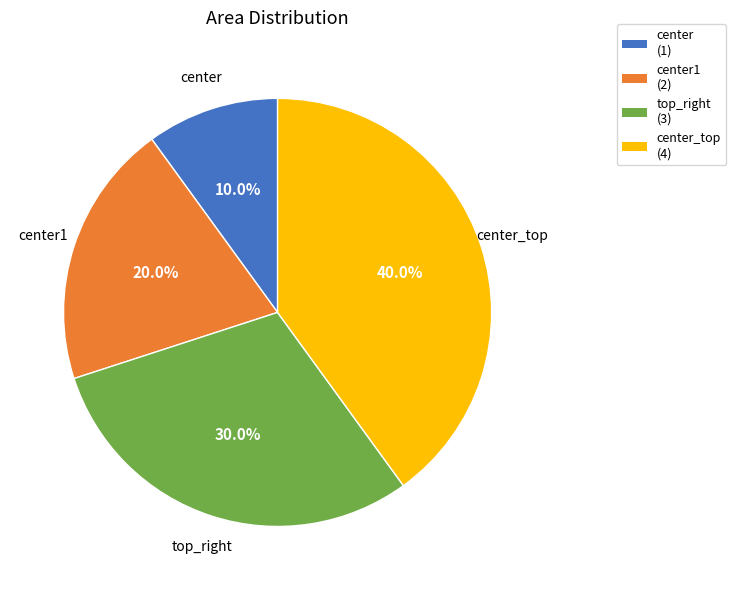

What portion of the pie excludes center (1)?

90.0%